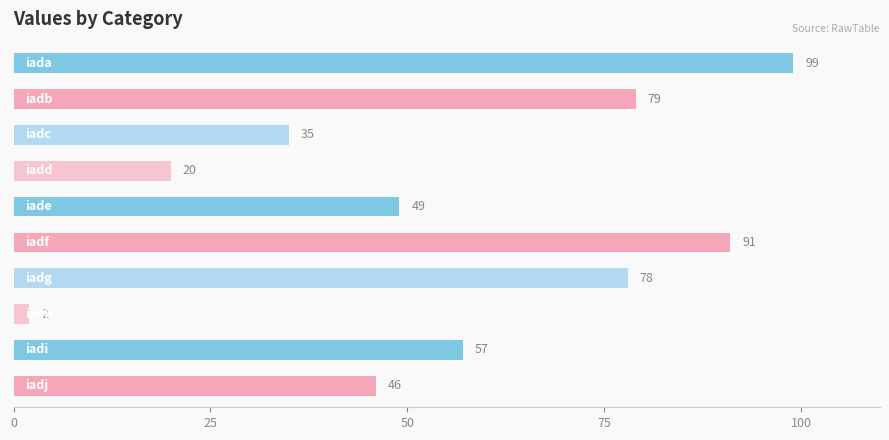

How many values are below 57?

5